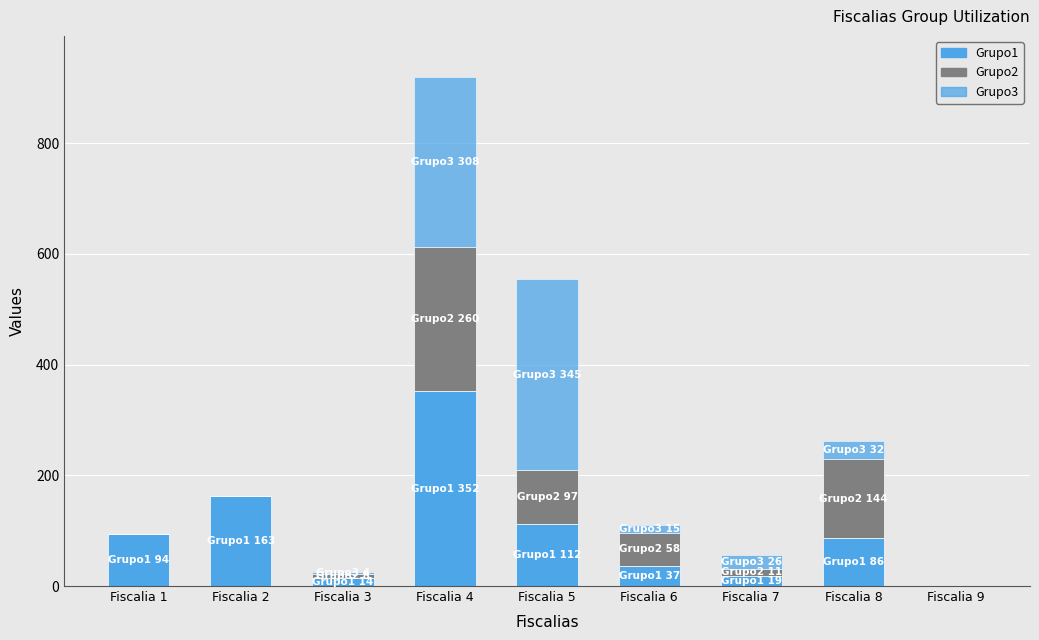

How many positive values does the Grupo1 series have?

8